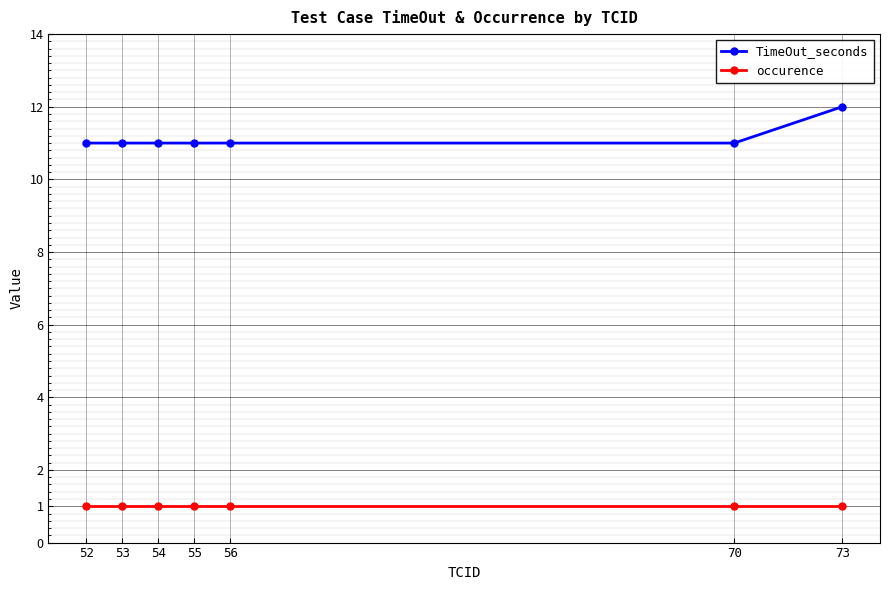

True or false: TimeOut_seconds has more than 2 interior local peaks.

False